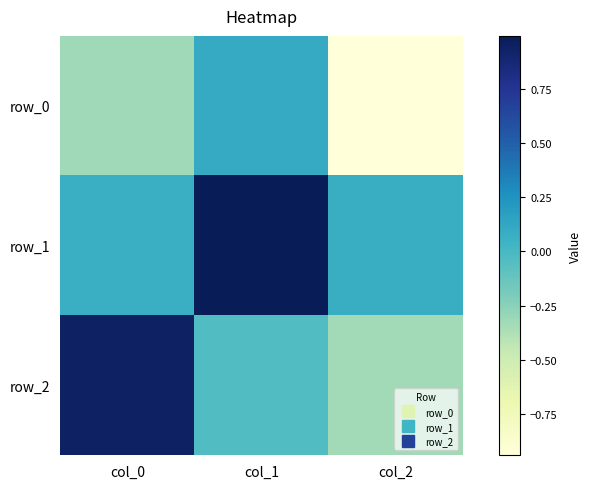

What is the difference between the highest and lowest values at col_0?

1.3